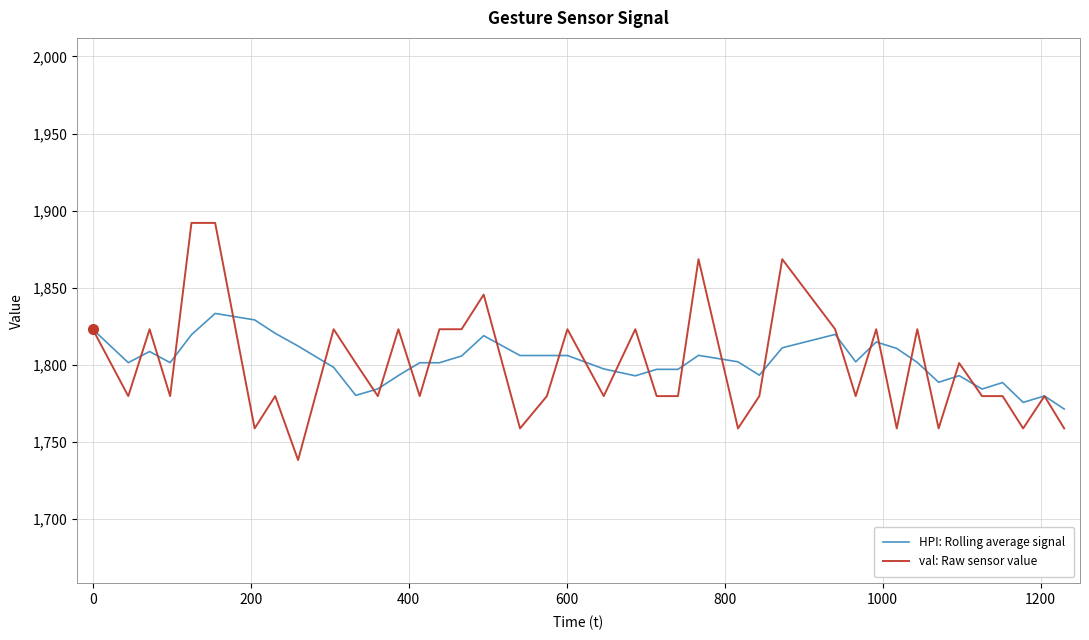

Which series has the largest range (max minus min)?

val: Raw sensor value